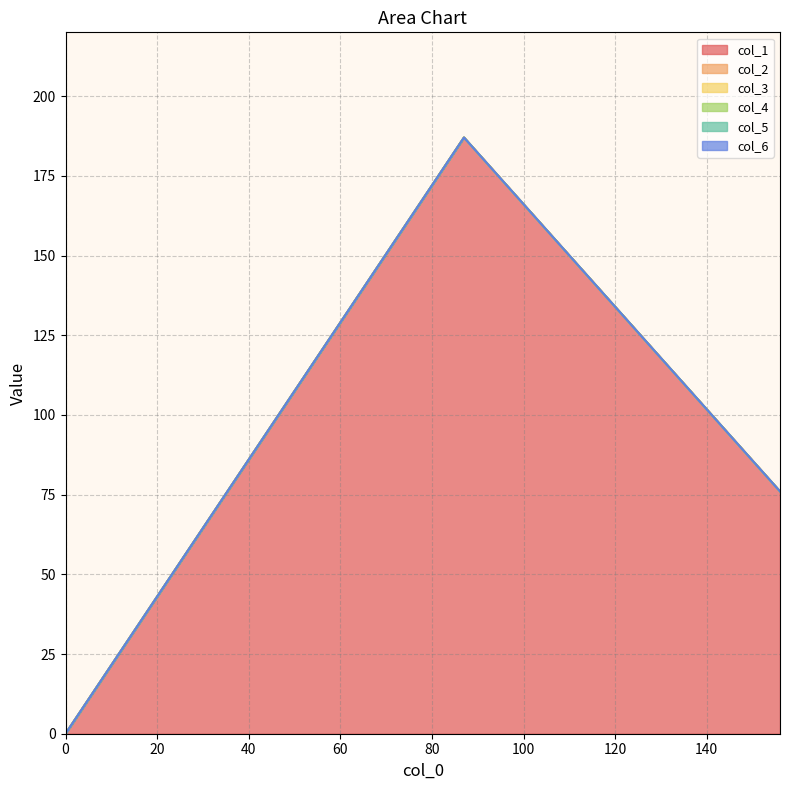

At which label is col_2 closest to 0?

156